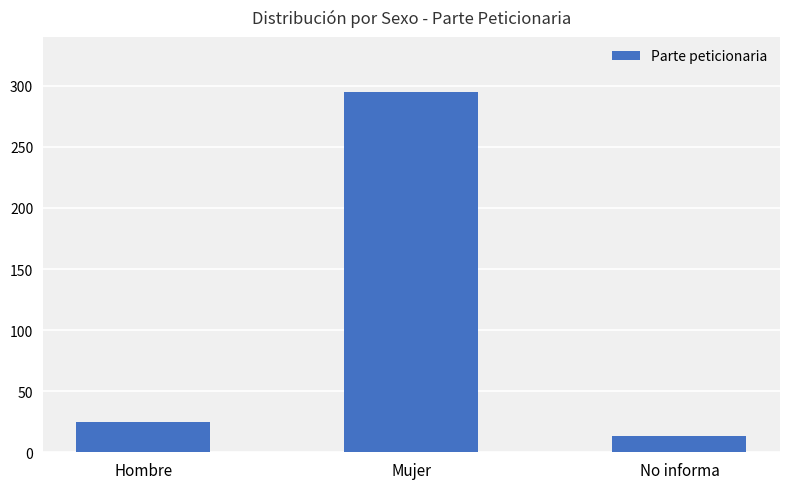

What is the sum of all values?

333